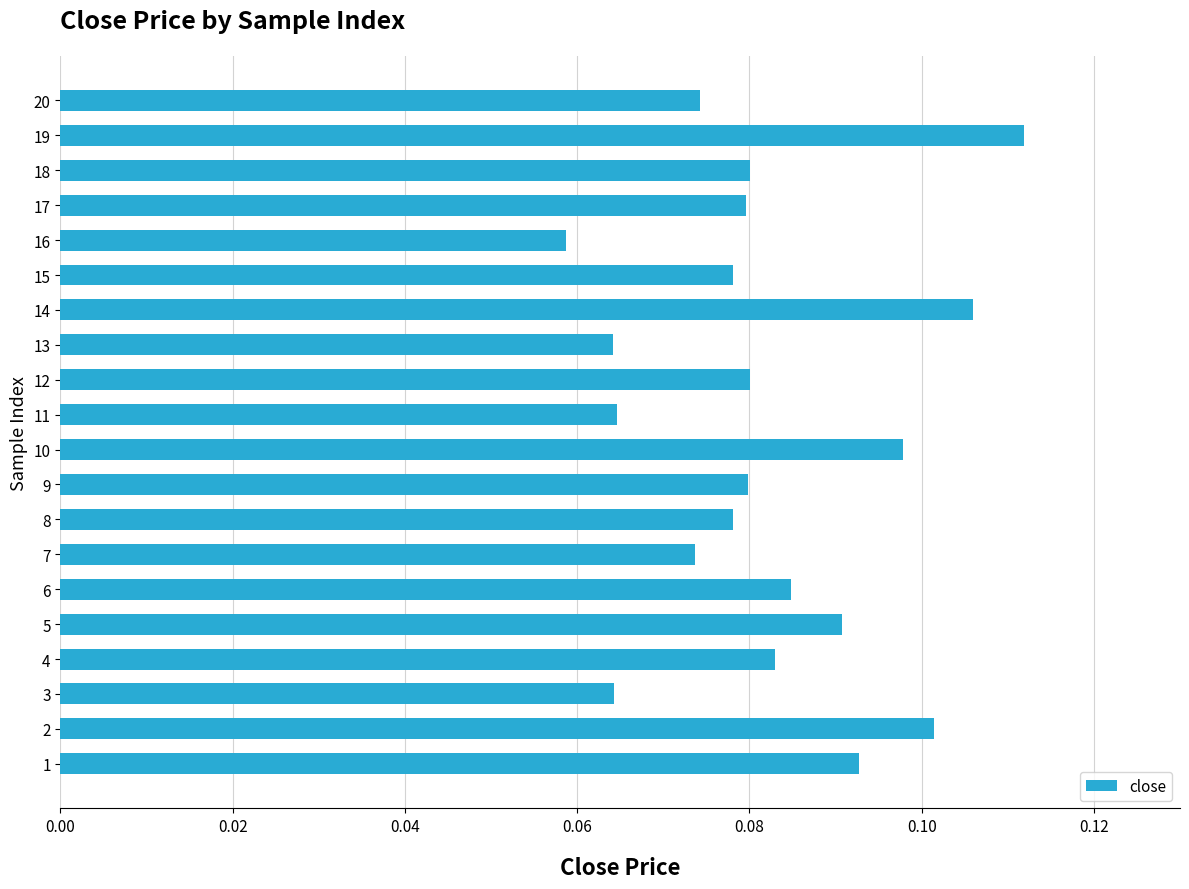

The value at 10 is 0.0. True or false?

False